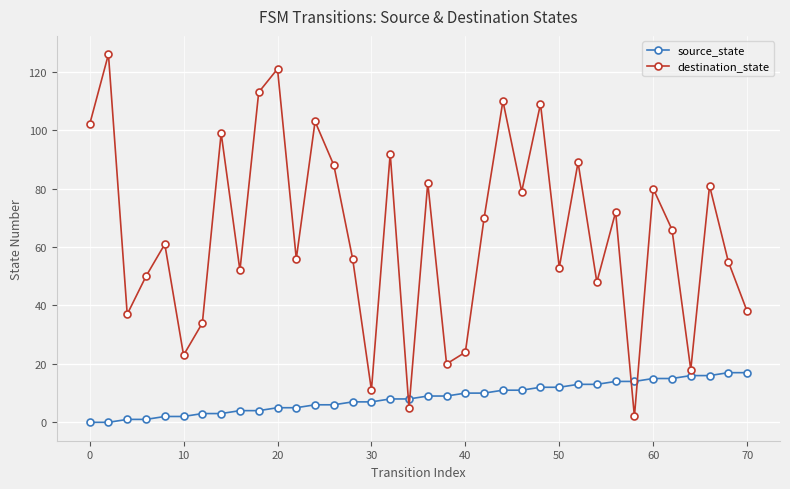

Which series has the largest total across all categories?

destination_state